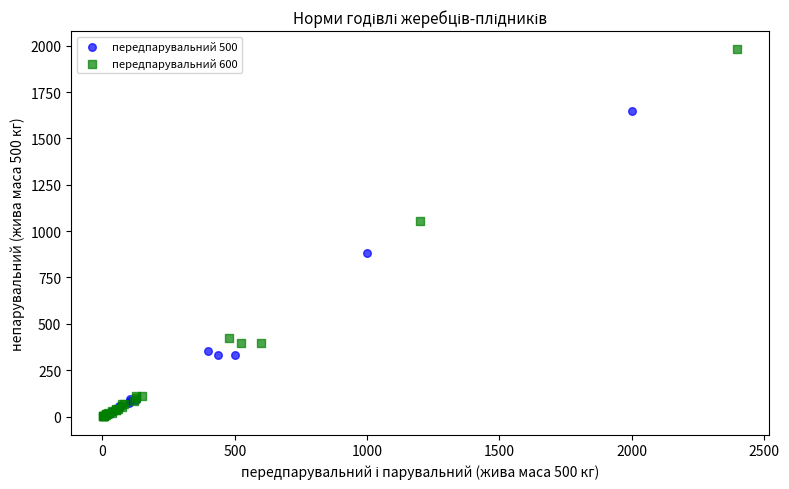

Which series contains the highest Y value?

передпарувальний 600